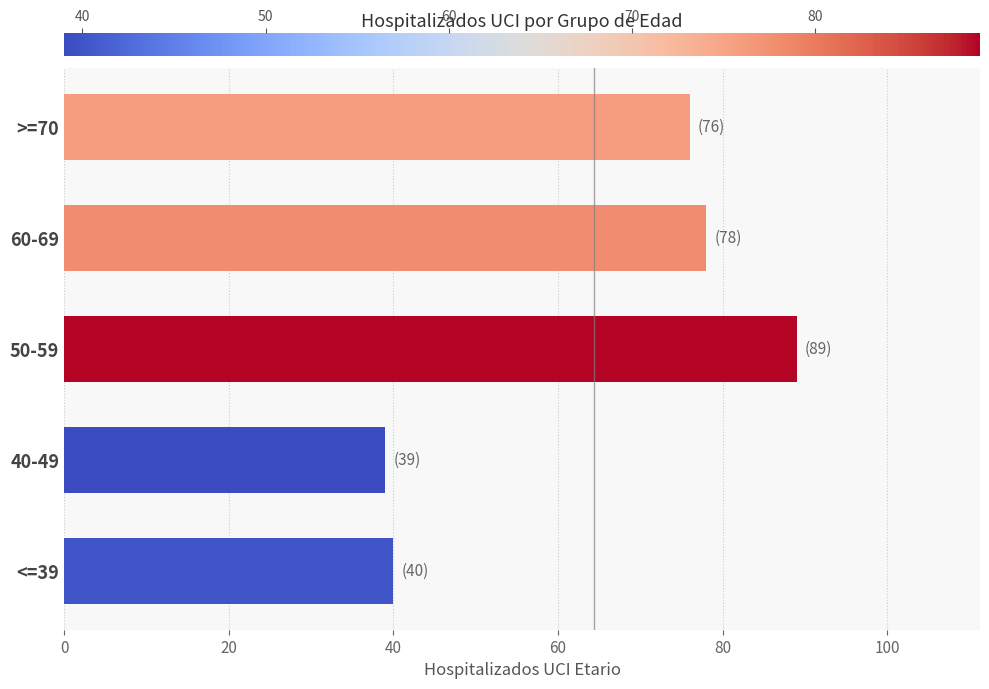

What is the smallest value displayed?

39